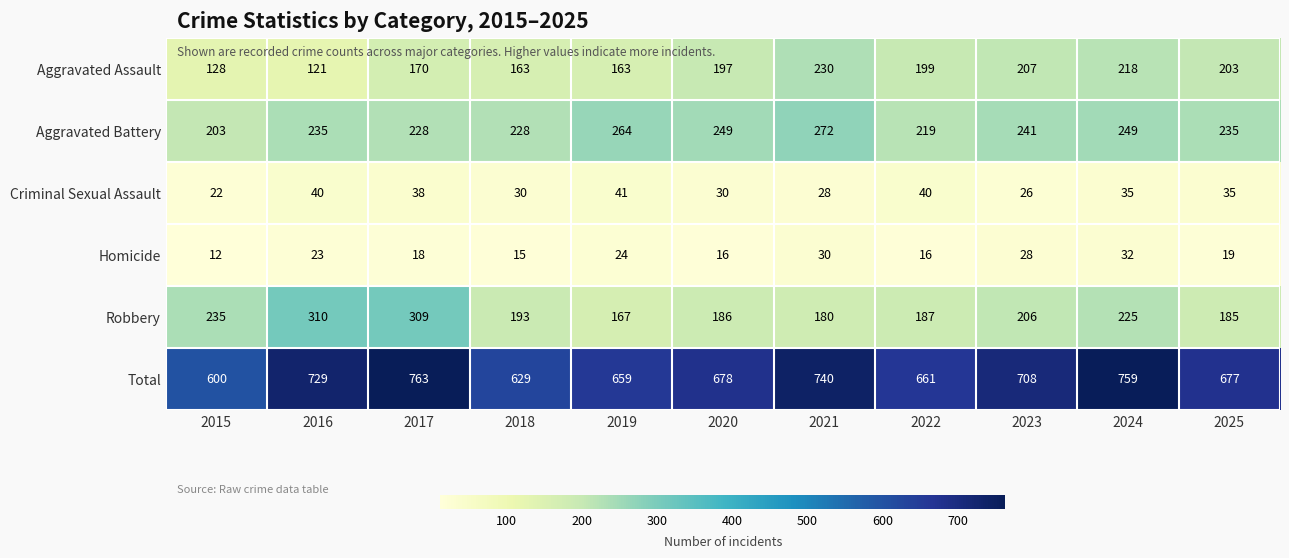

Which series has the largest range (max minus min)?

Total